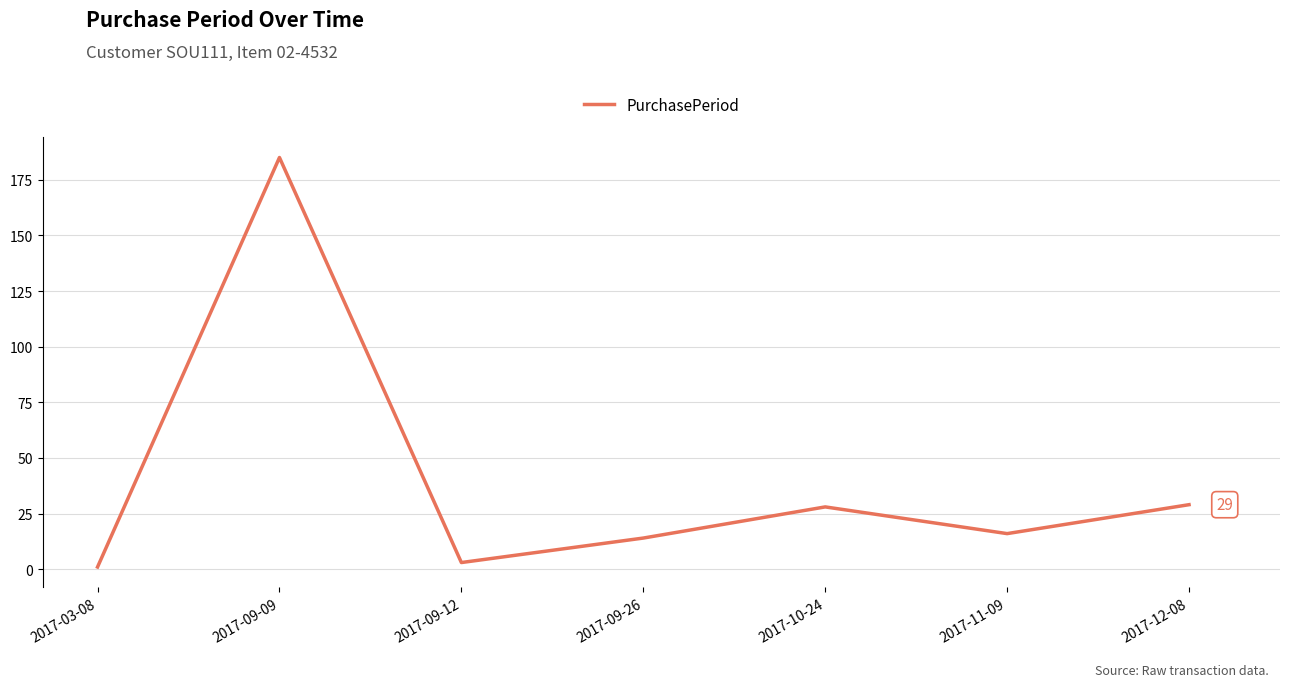

What is the change in value from 2017-09-09 to 2017-09-26?

-171